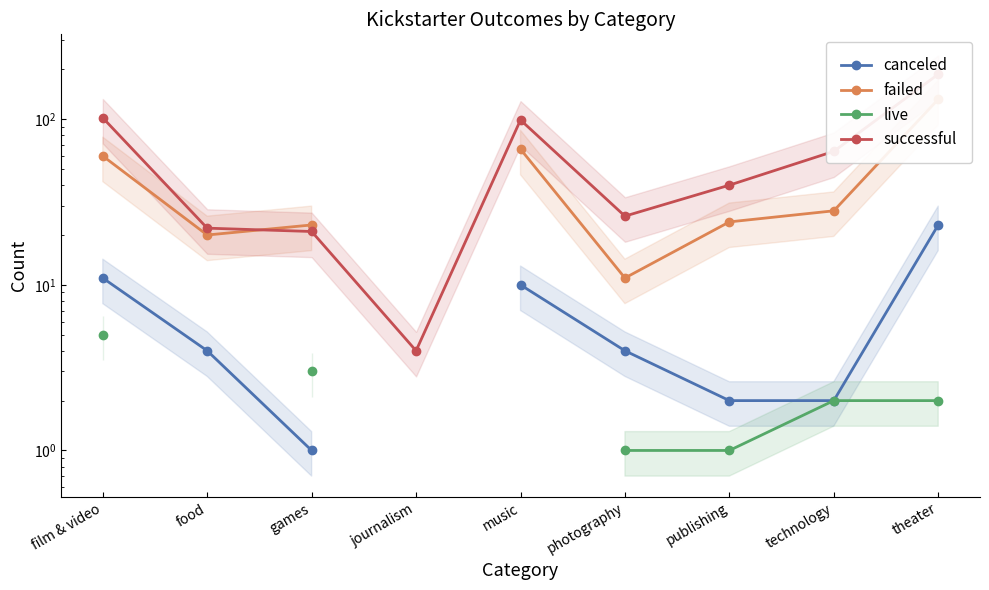

True or false: failed and live cross at least once.

False